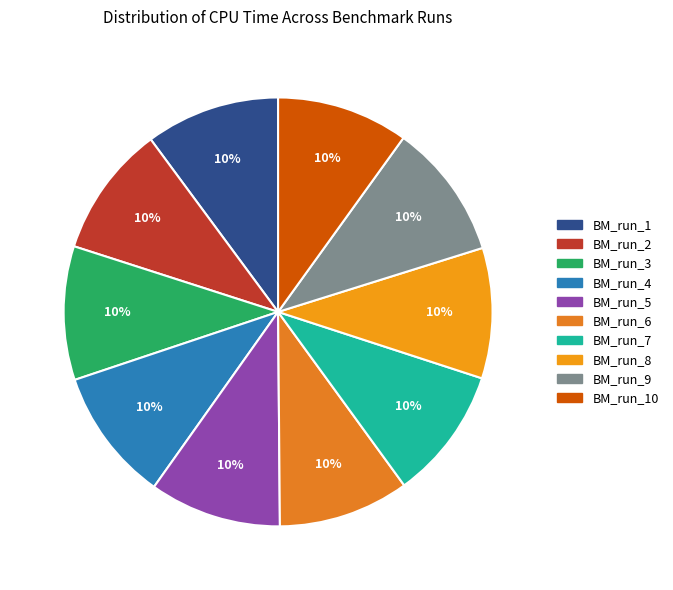

To the nearest percent, what is the average slice percentage?

10%